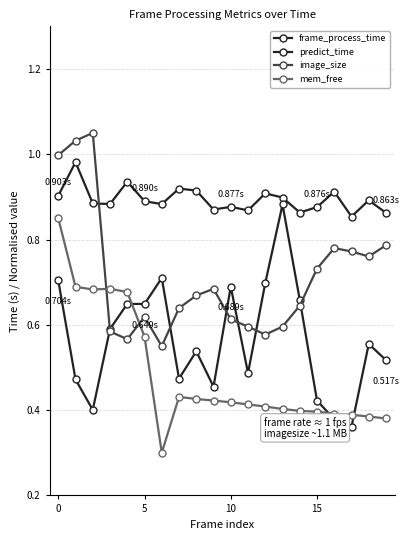

What is the label of the 10th point from the left?

9